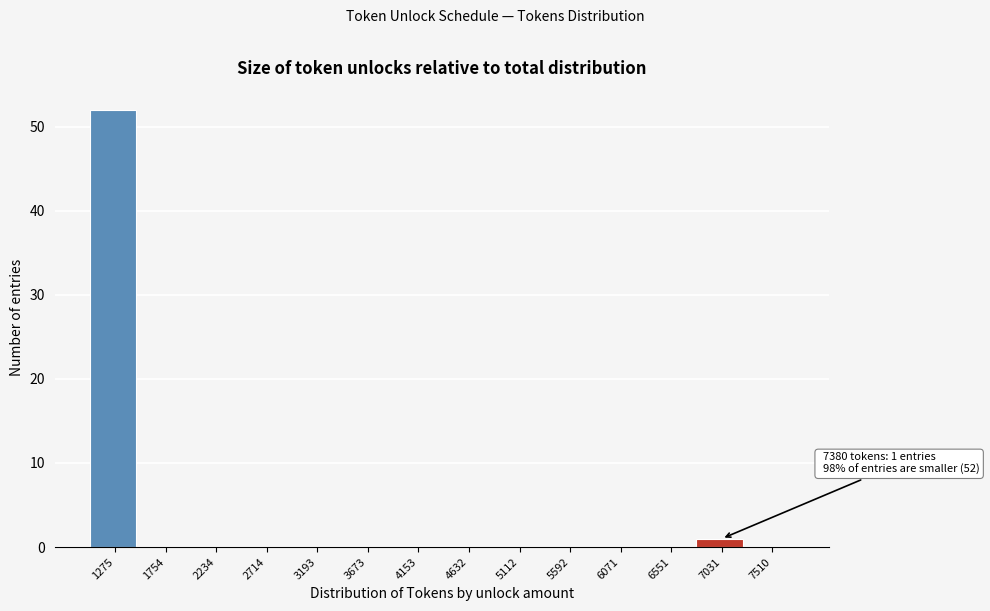

Reading left to right, what are all the values shown in this chart?

1275=52	1754=0	2234=0	2714=0	3193=0	3673=0	4153=0	4632=0	5112=0	5592=0	6071=0	6551=0	7031=1	7510=0